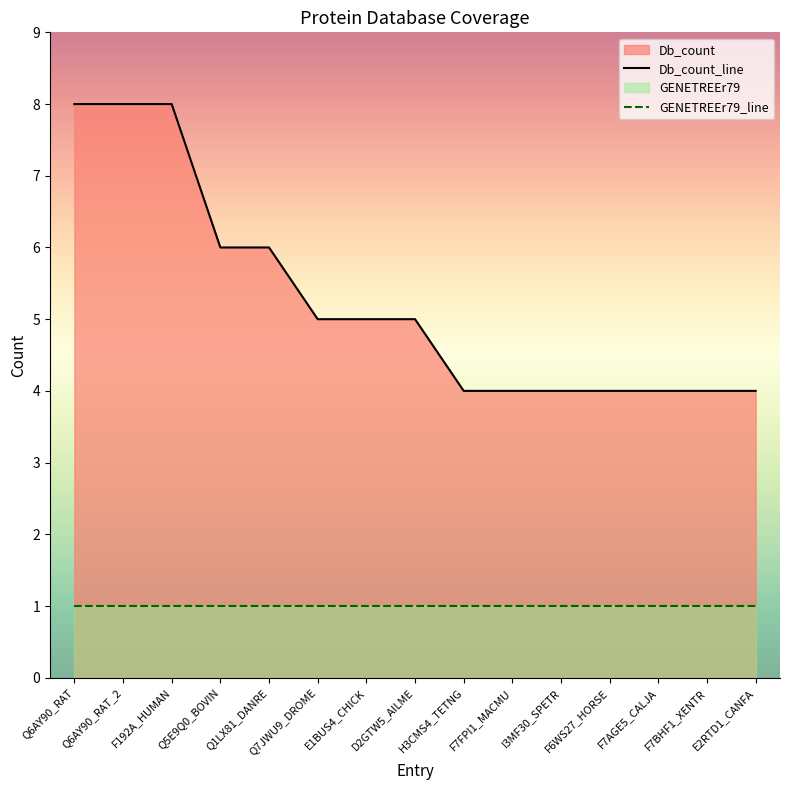

How many Db_count_line values are between 4 and 6?

12